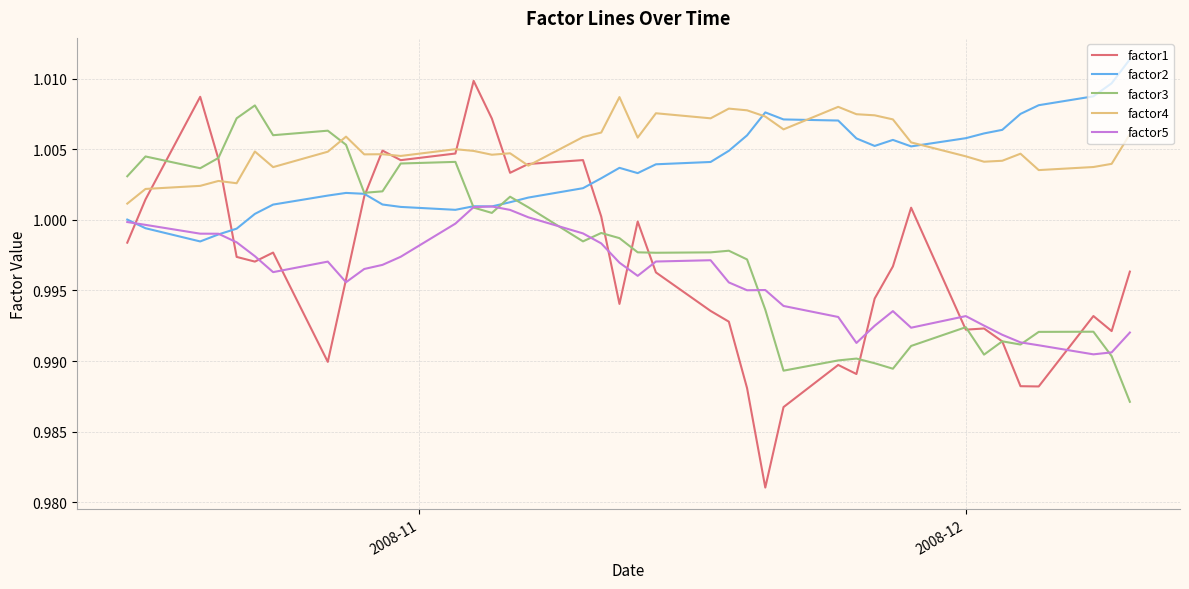

How many interior local peaks does the factor3 series have?

11